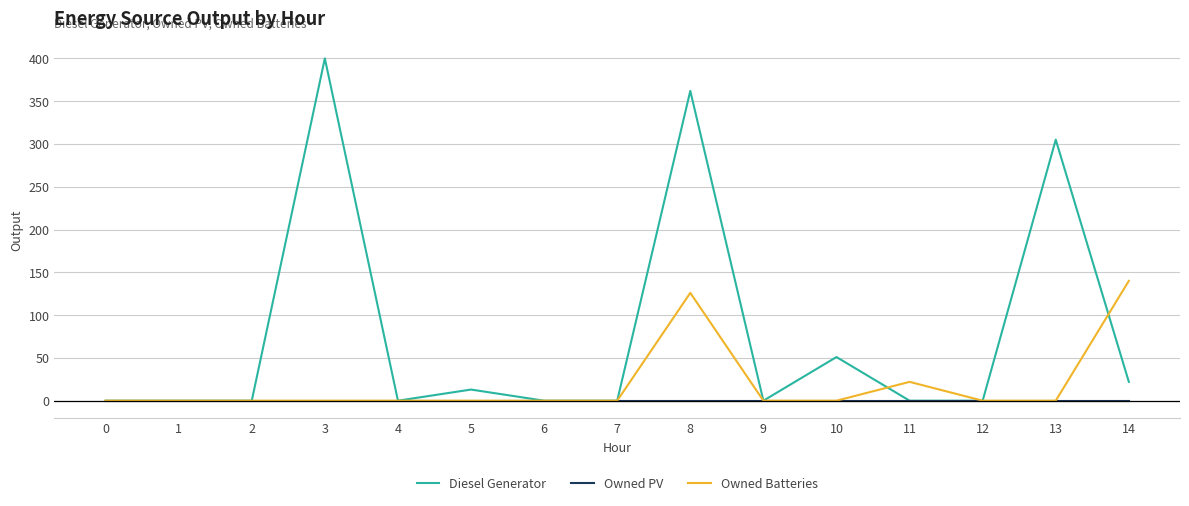

List the series in order of their peak value, lowest first.

Owned PV, Owned Batteries, Diesel Generator